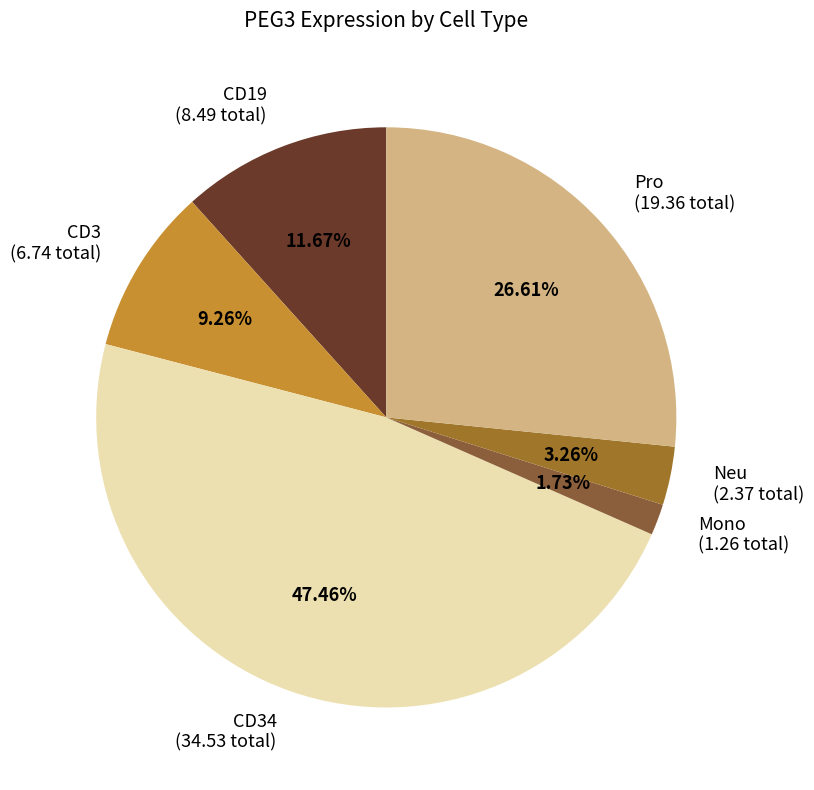

Do Mono (1.26 total) and CD19 (8.49 total) together represent more than half of the pie?

No